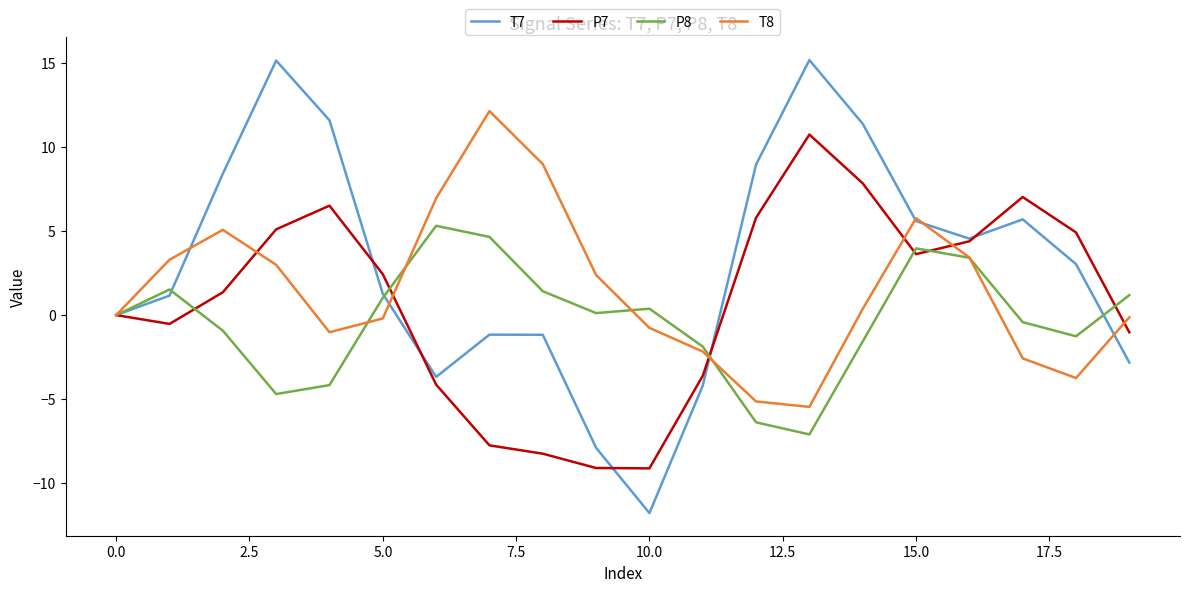

In T7, how many points are lower than both neighbors (excluding endpoints)?

3